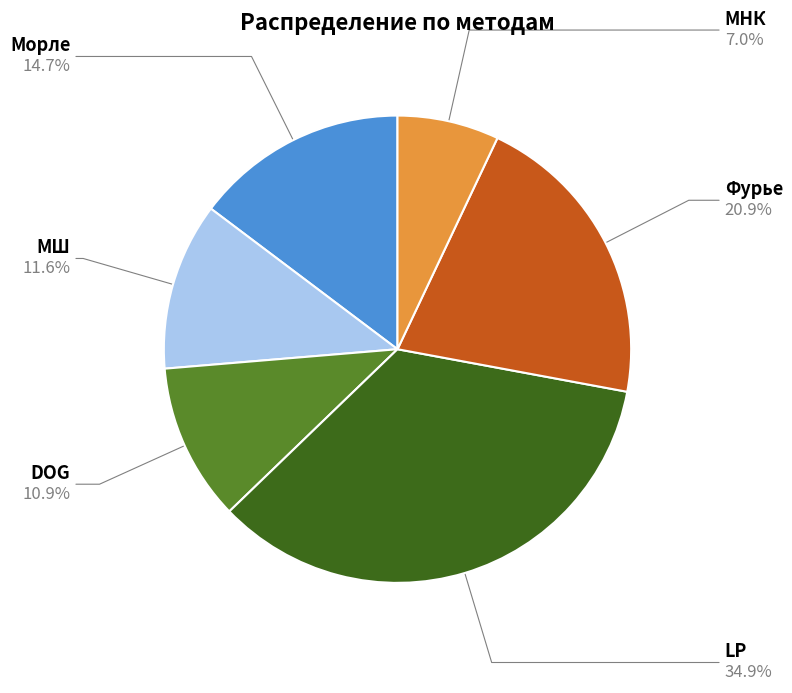

The МНК slice represents 13% of the pie. True or false?

False